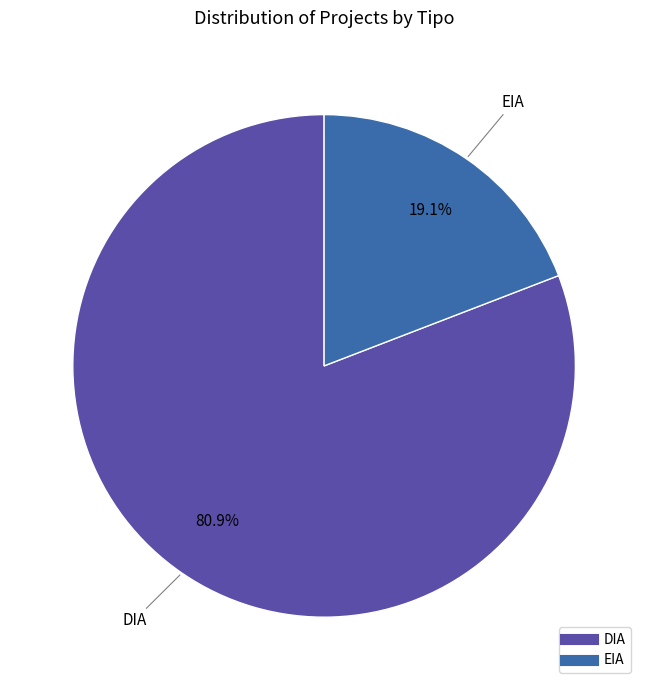

True or false: EIA accounts for 8% of the total.

False